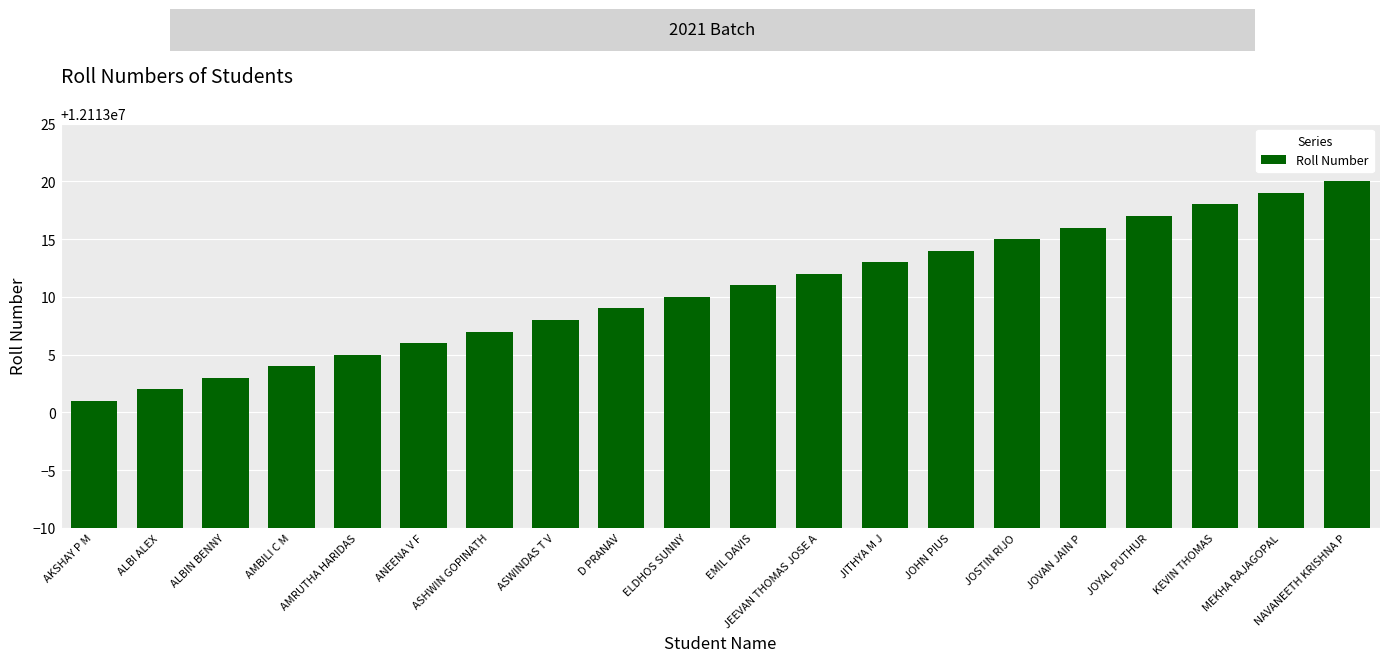

Count the number of data series in this chart.

1